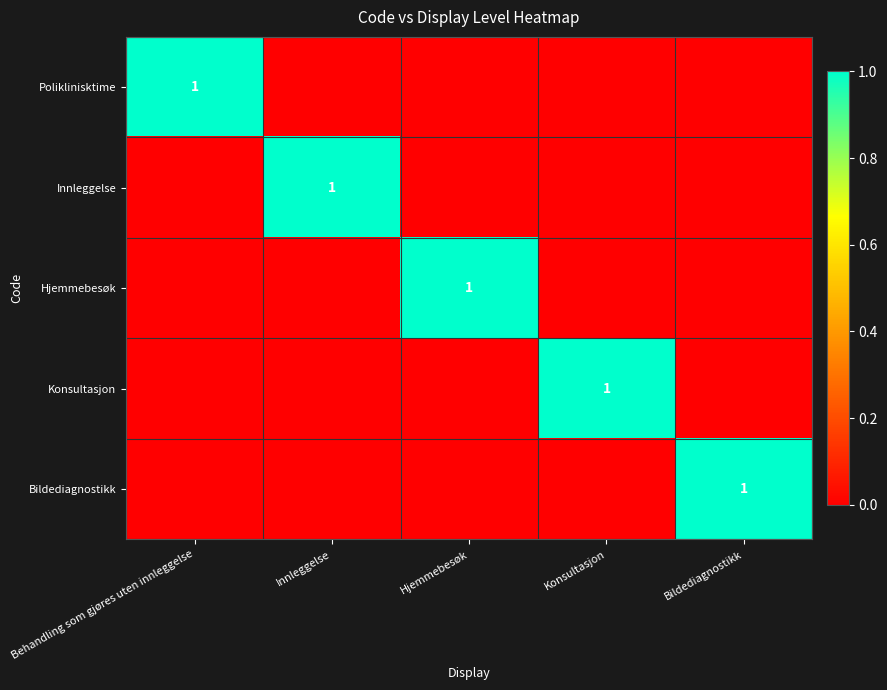

True or false: Hjemmebesøk has a value of 1 at Hjemmebesøk.

True